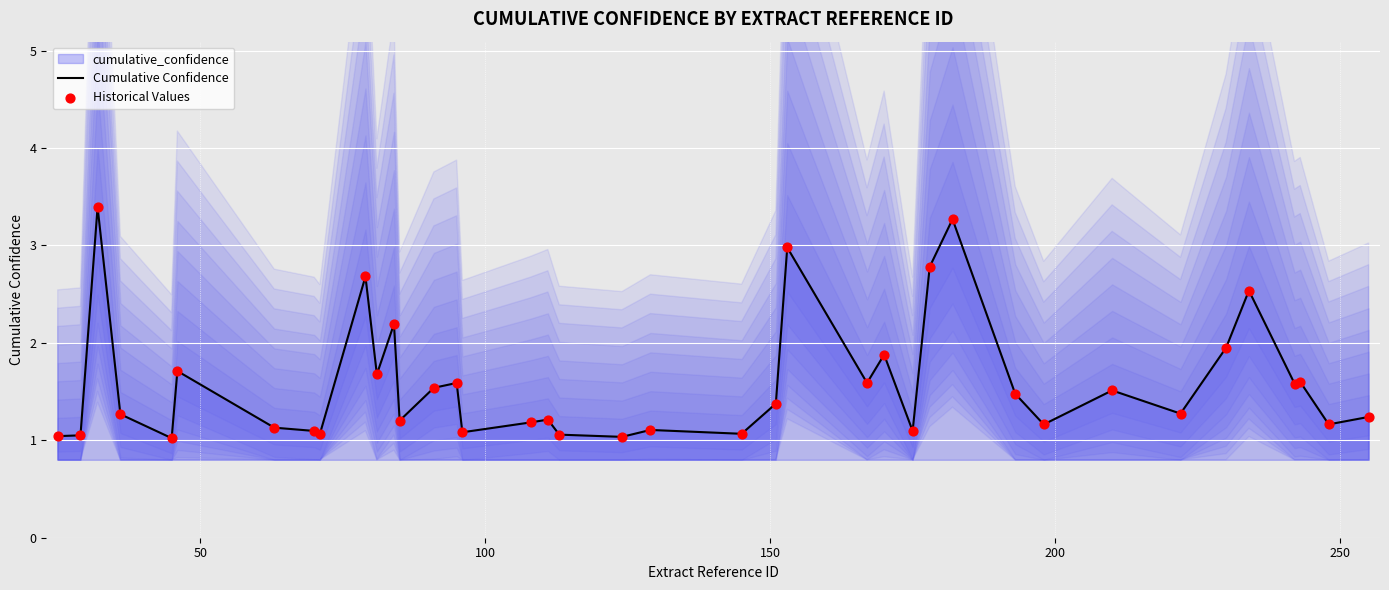

Is the value of Cumulative Confidence at 150 greater than the value of Historical Values at 8?

Yes